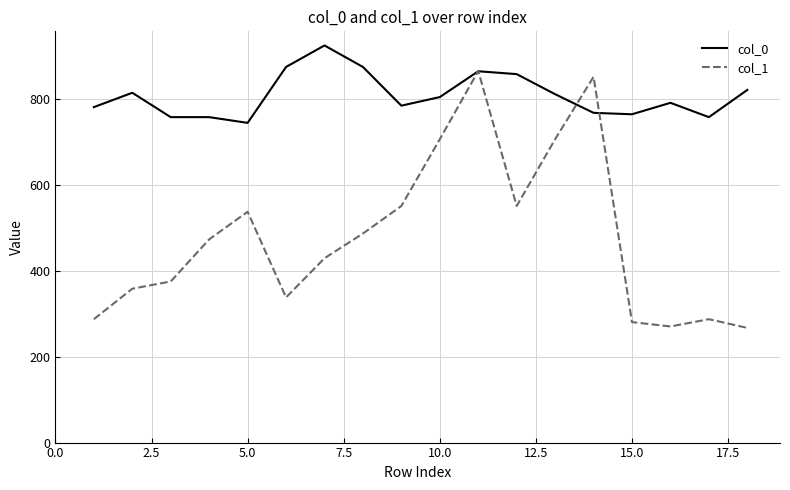

Which series has the largest total across all categories?

col_0